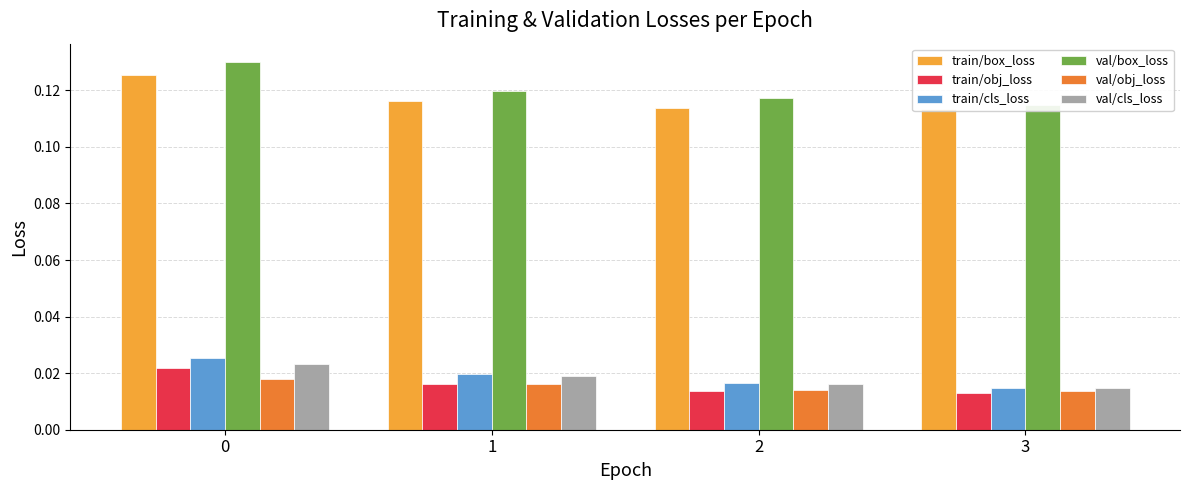

How many groups of bars are there?

4